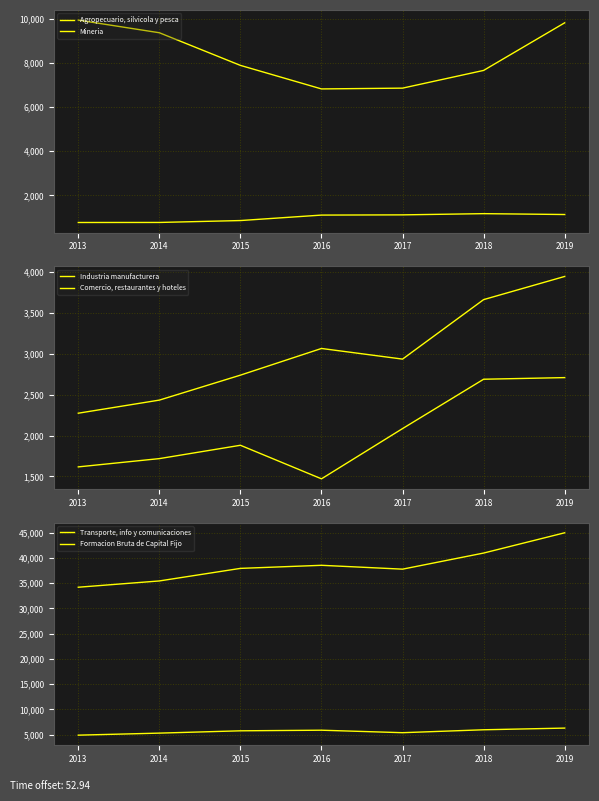

True or false: Industria manufacturera and Transporte, info y comunicaciones intersect in this chart.

False